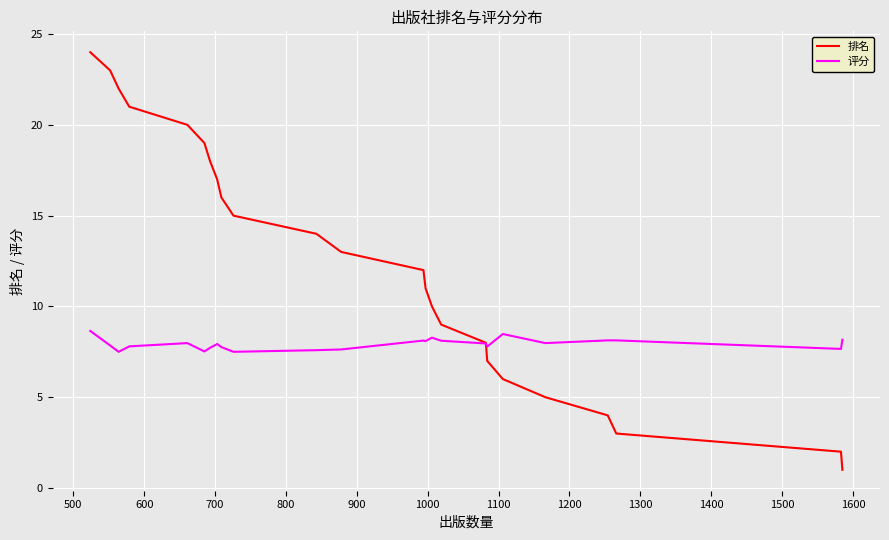

True or false: 评分 and 排名 cross at least once.

True